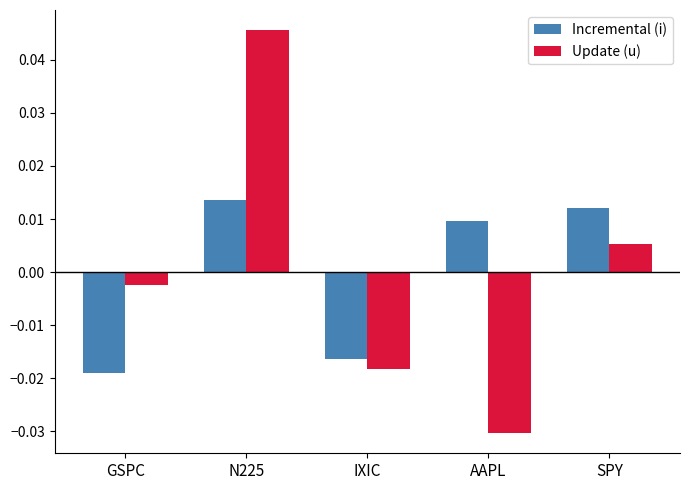

List the series in order of their peak value, highest first.

Update (u), Incremental (i)